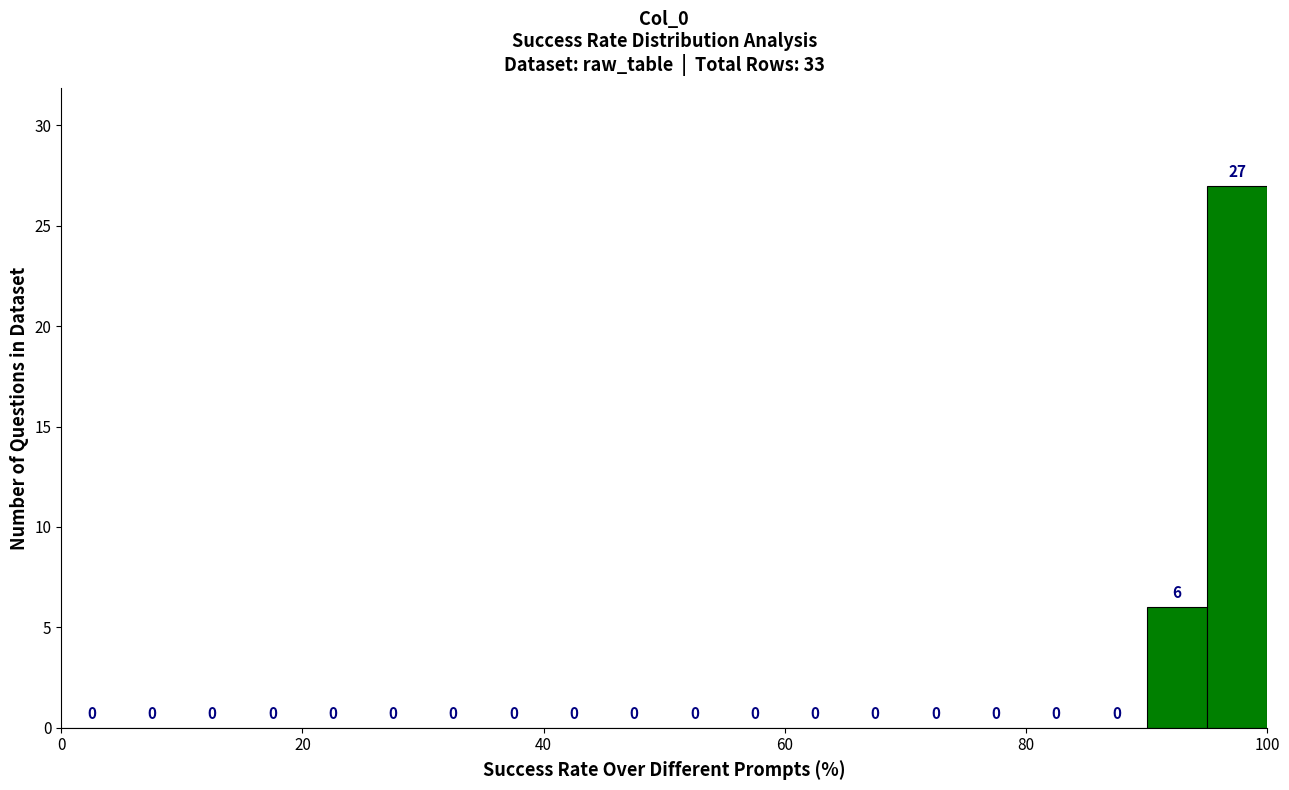

Around what value on the x-axis is the tallest bar? Give the approximate position of its centre, as read against the axis.

98